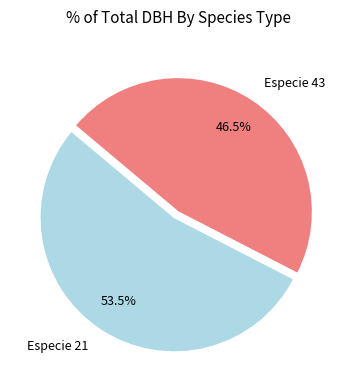

Is there a majority slice in this chart?

Yes